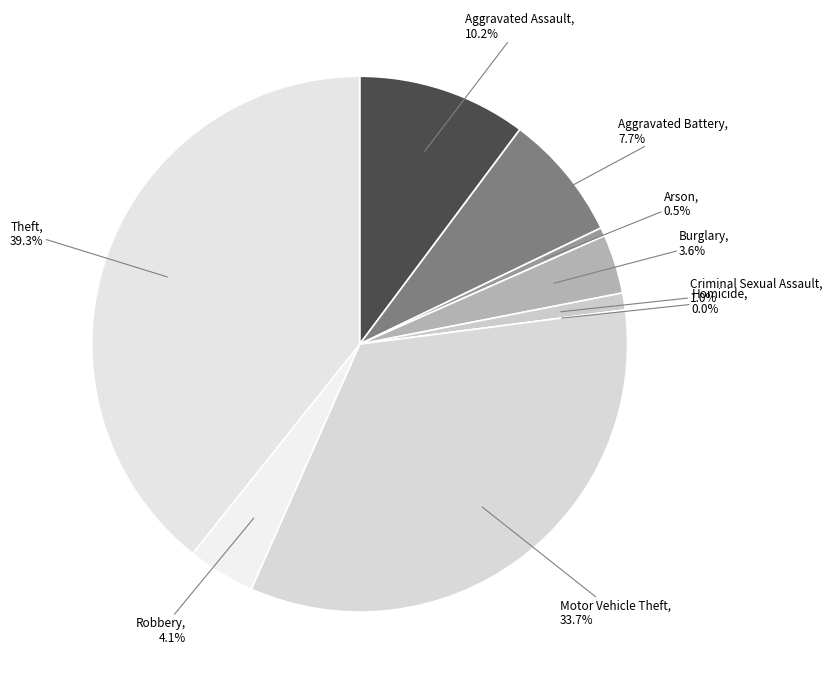

To the nearest percent, what is the average slice percentage?

11%